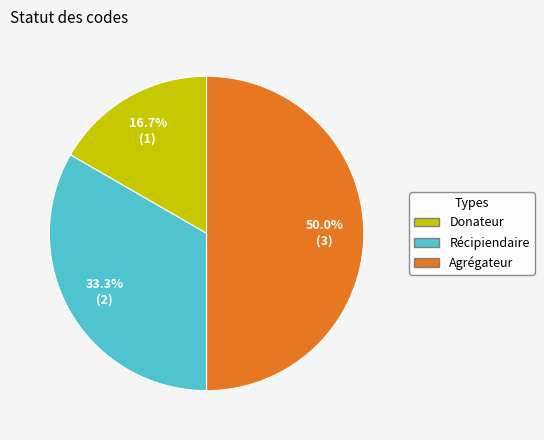

How many slices are in this pie chart?

3